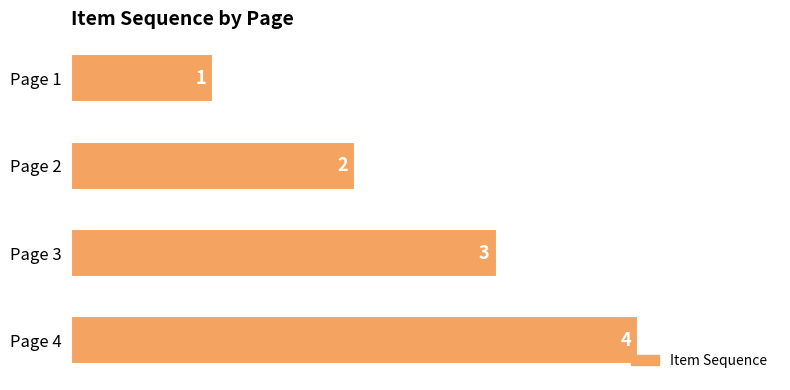

What is the value of the 2nd bar from the top?

2